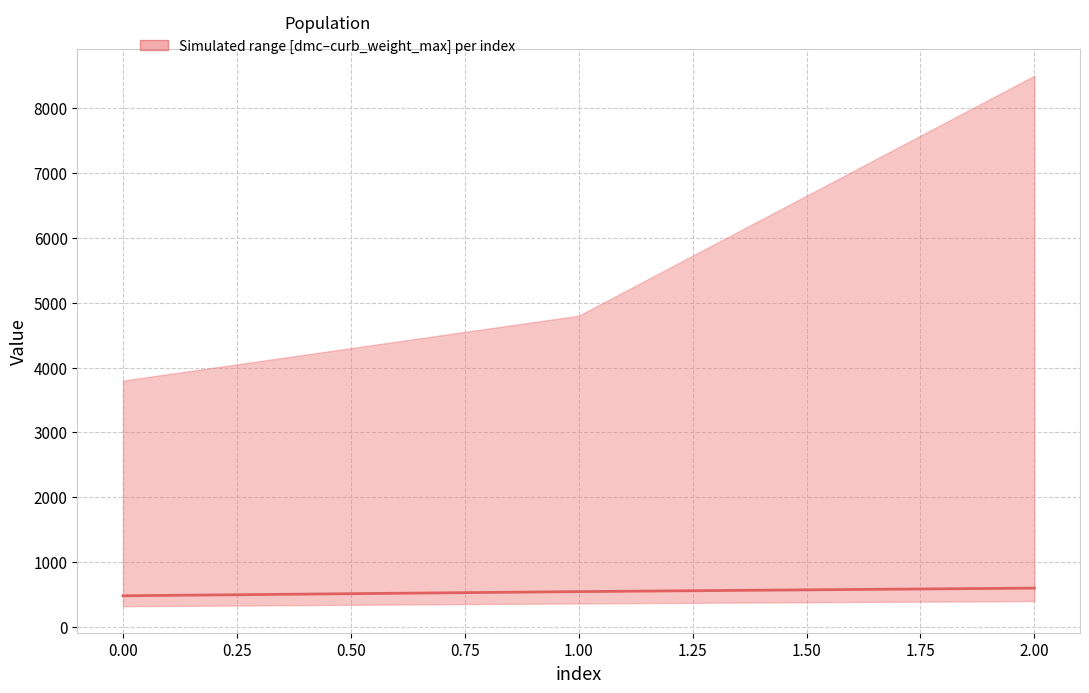

What is the sum of the values at 1.00 and 2.00?

1146.0